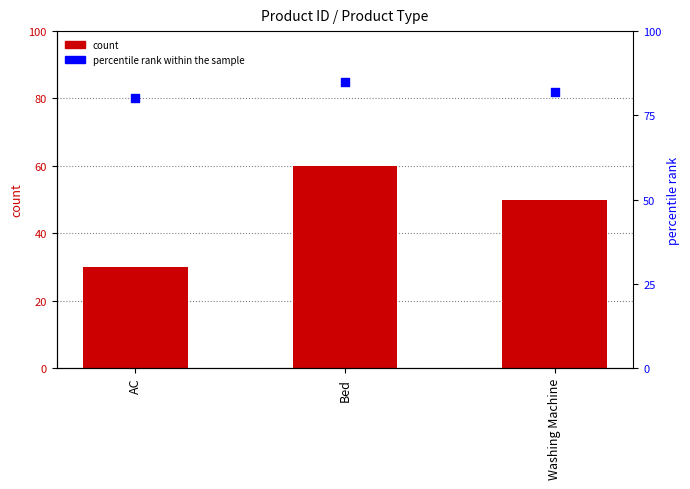

Which series contains the highest Y value?

percentile rank within the sample